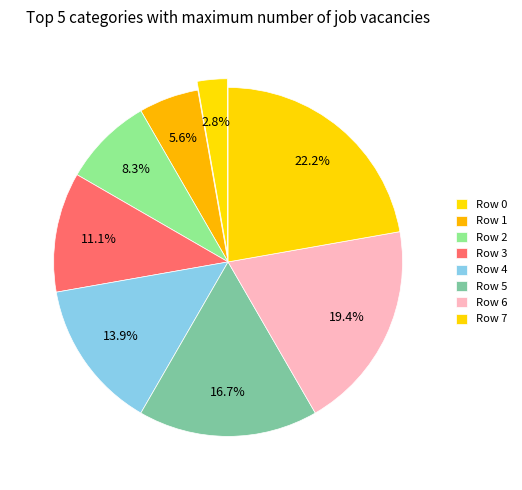

Rank the categories by value from highest to lowest.

Row 7, Row 6, Row 5, Row 4, Row 3, Row 2, Row 1, Row 0